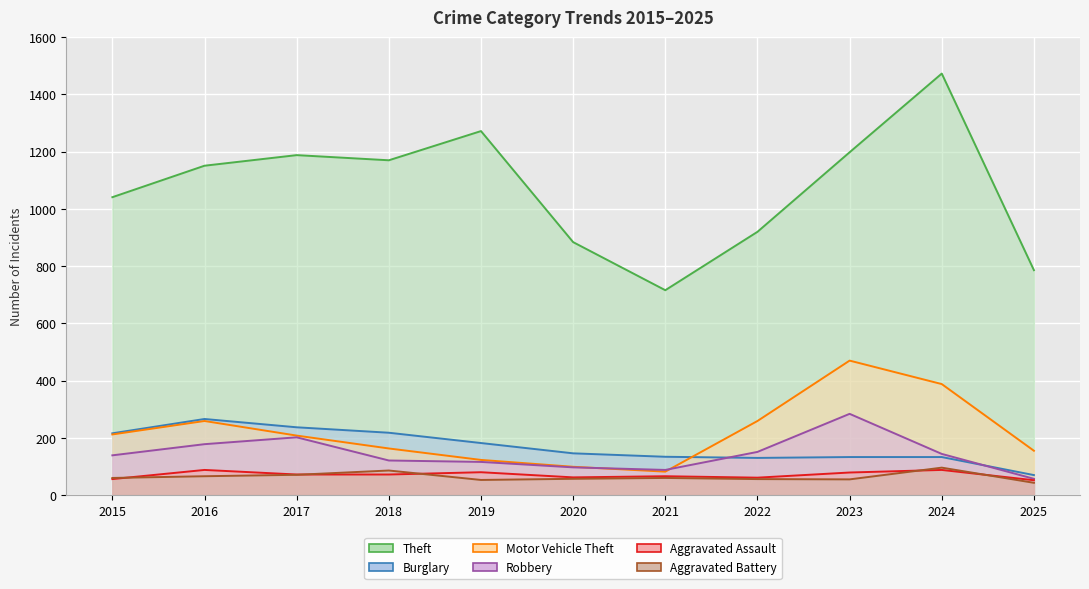

The Theft series shows 920 at 2022. True or false?

True